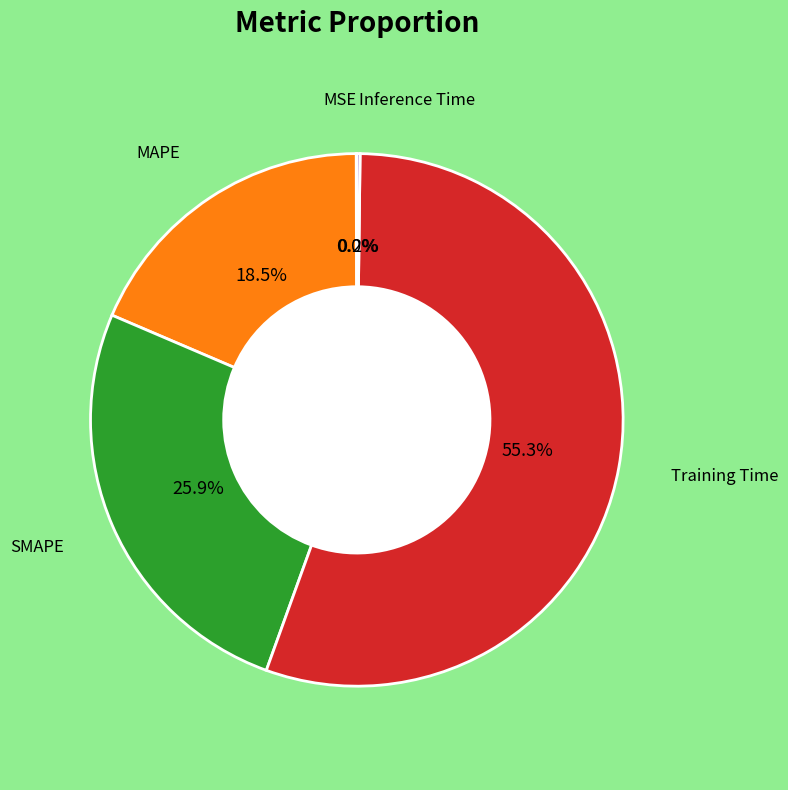

To the nearest percent, what is the average slice percentage?

20%